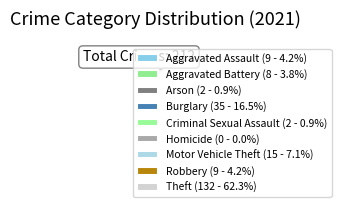

How many segments does this pie chart have?

9